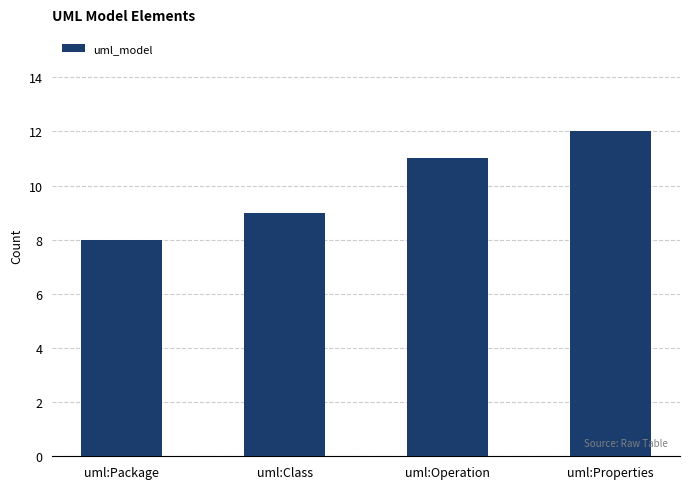

The value at uml:Package is 8. True or false?

True